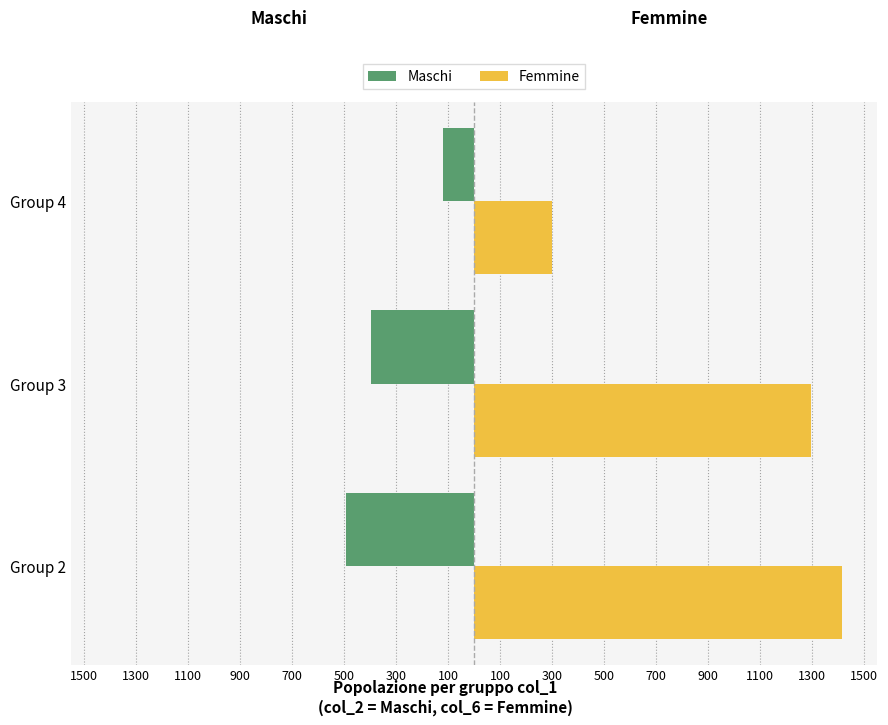

Reading left to right, extract all data points from this chart.

Maschi: -493	-397	-119
Femmine: 1414	1295	299